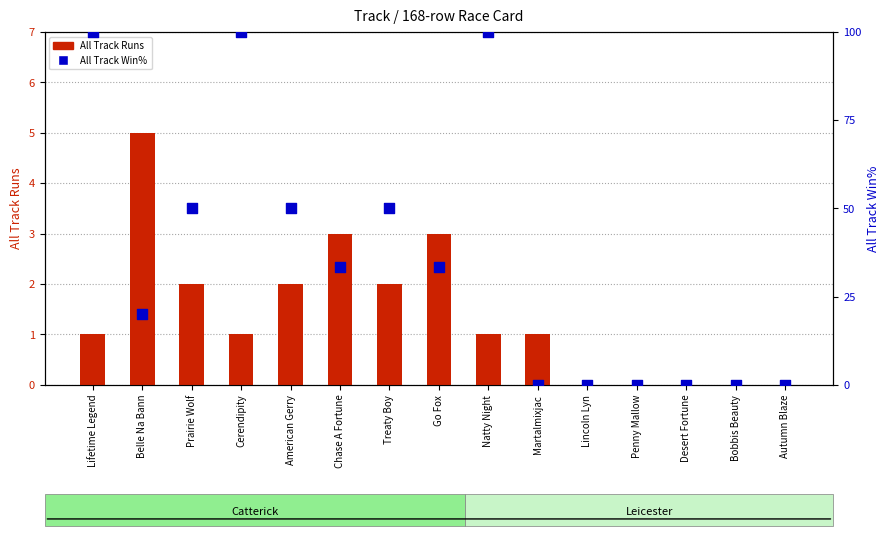

At which category is the sum across all series the highest?

Lifetime Legend